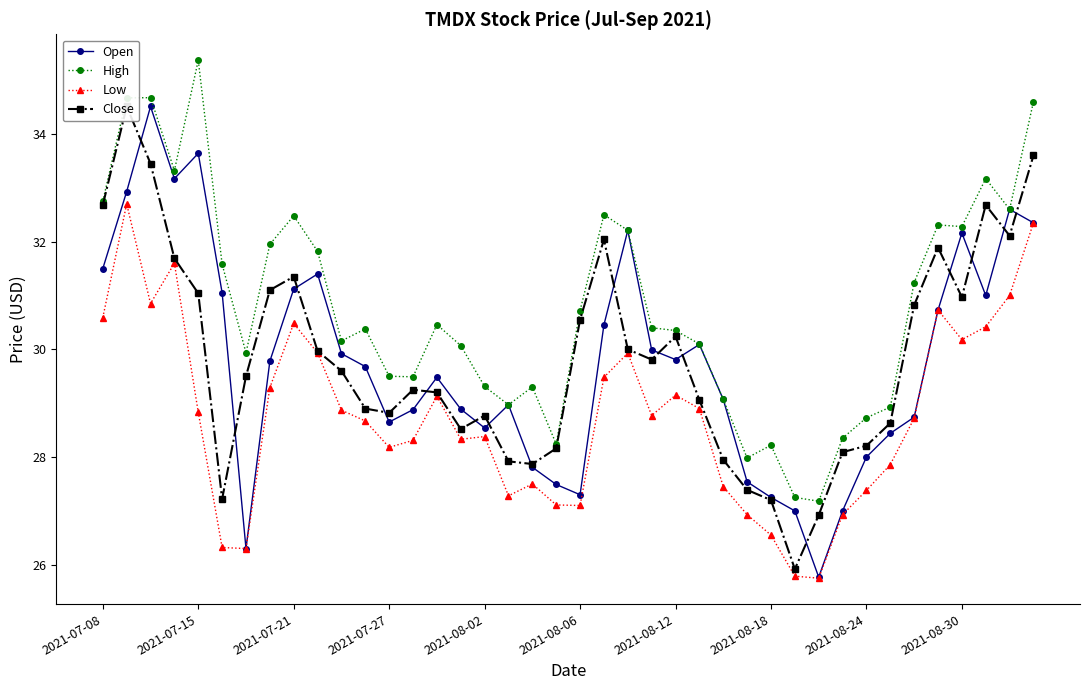

What is the lowest value of the Open series?

25.8